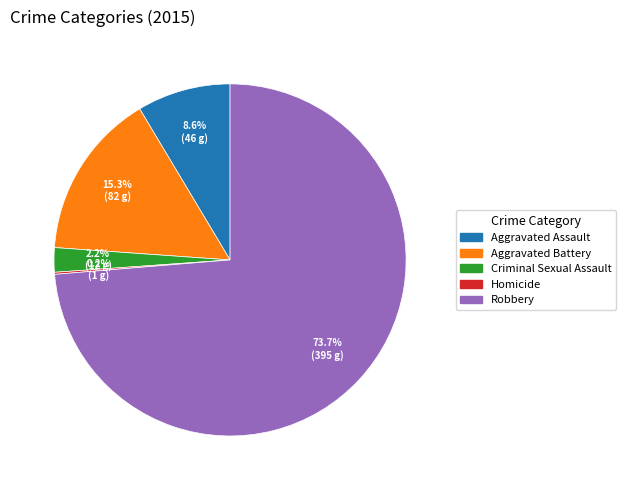

What percentage is the Robbery slice, to the nearest percent?

74%